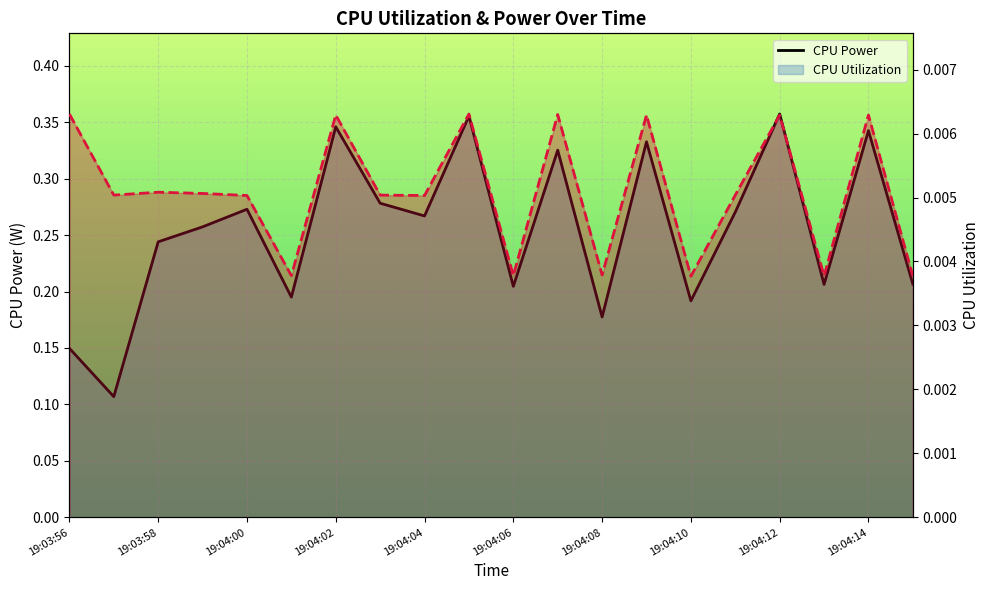

What are all the series names shown in the legend?

CPU Power, CPU Utilization